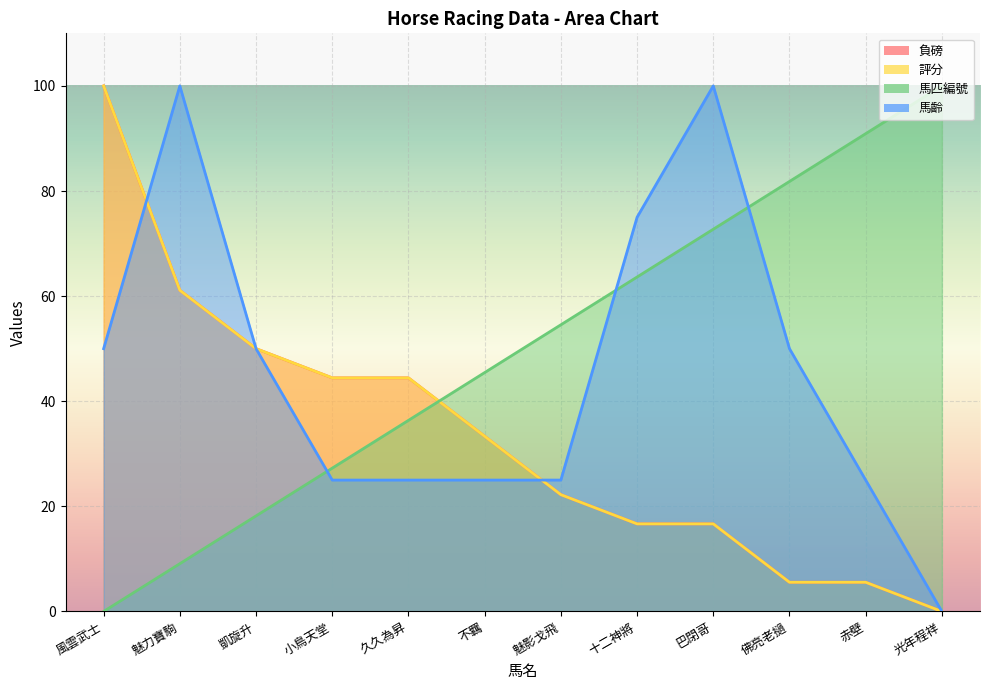

What is the spread (max minus min) of values at 小鳥天堂?

19.4